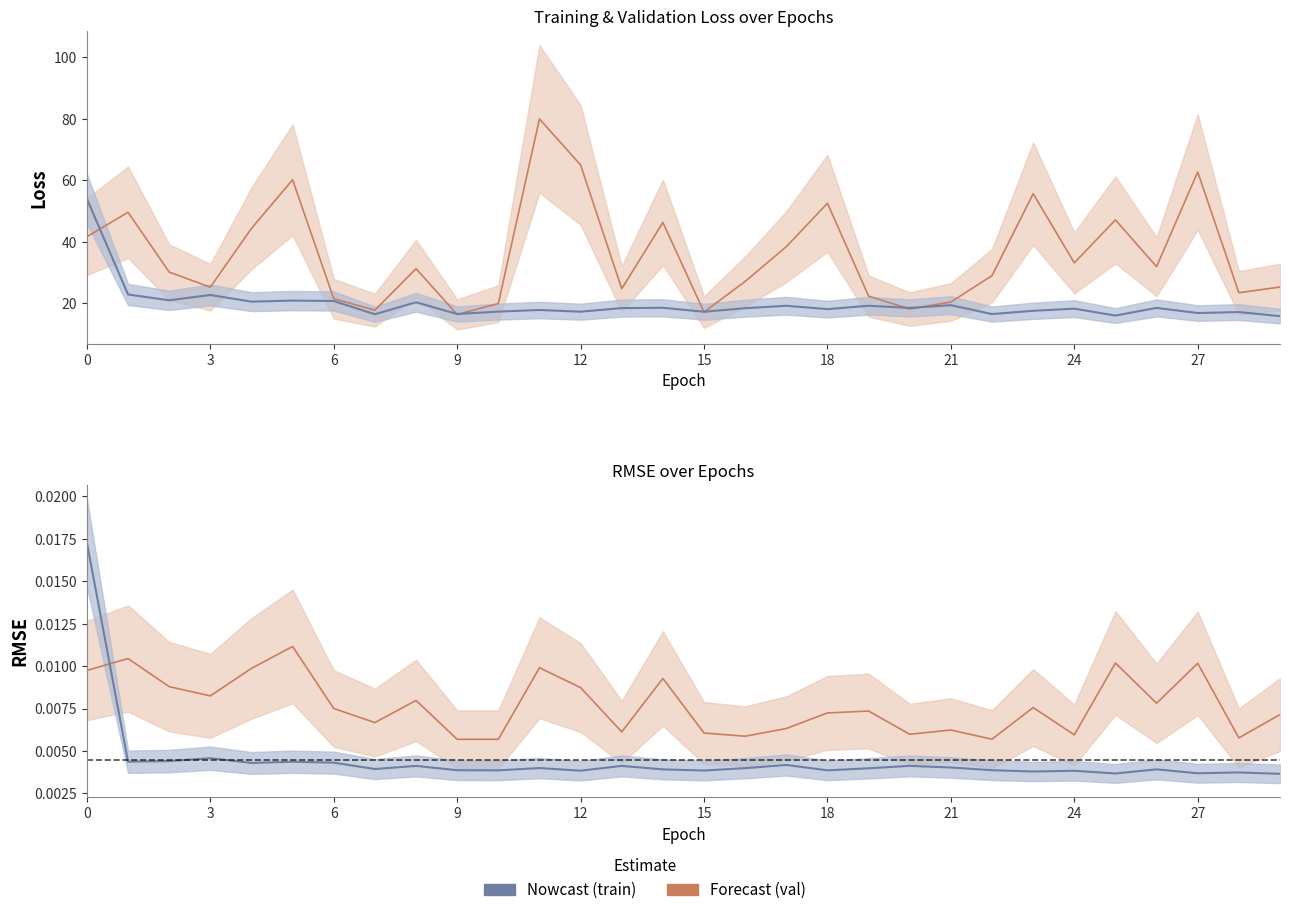

True or false: val_root_mean_squared_error and val_loss intersect in this chart.

False